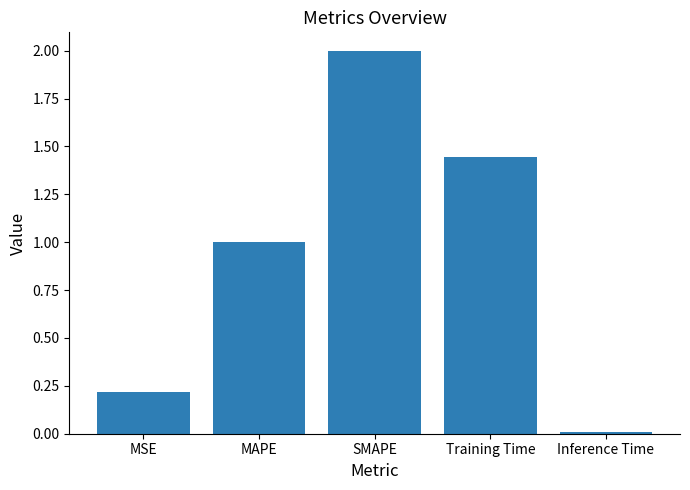

What is the difference between the maximum and minimum values?

2.0